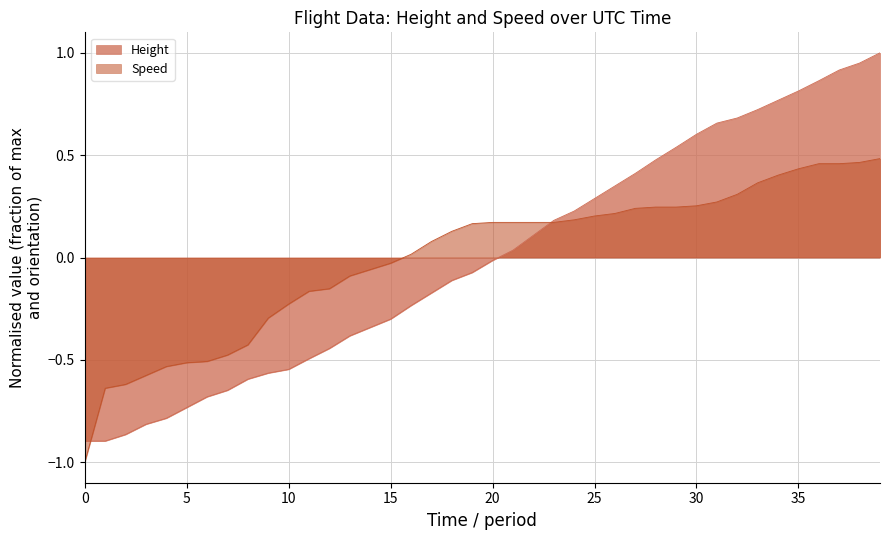

What is the value of the Speed point at the 22nd from the left?

0.2